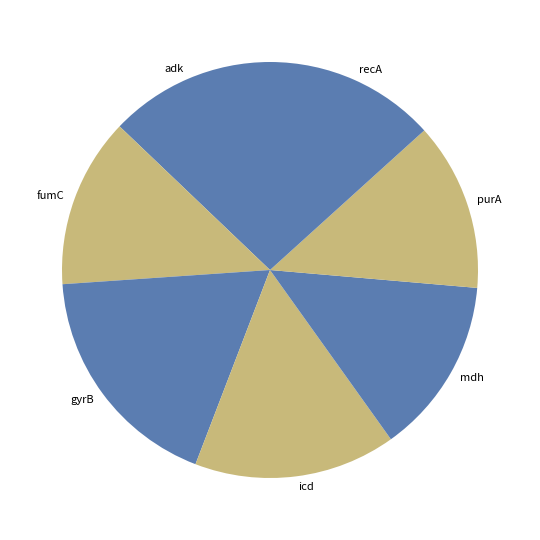

Approximately how many times larger is the value at fumC compared to gyrB?

0.7